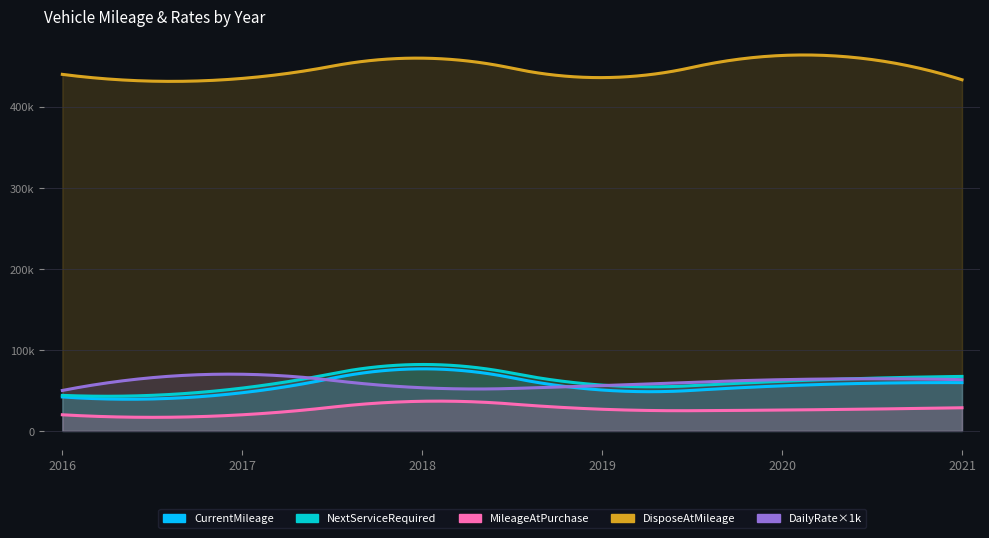

True or false: CurrentMileage and MileageAtPurchase cross at least once.

False